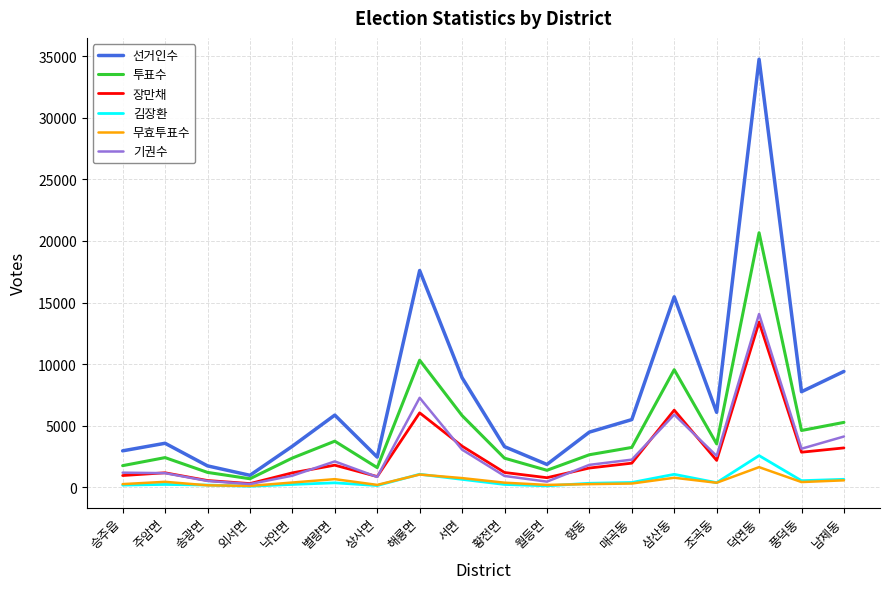

The 무효투표수 series shows 390 at 황전면. True or false?

True